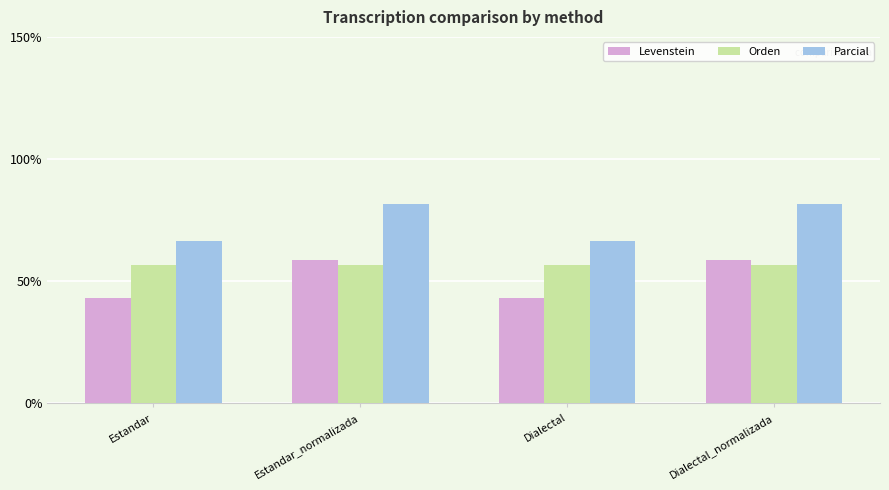

What is the label of the 3rd bar from the left?

Dialectal